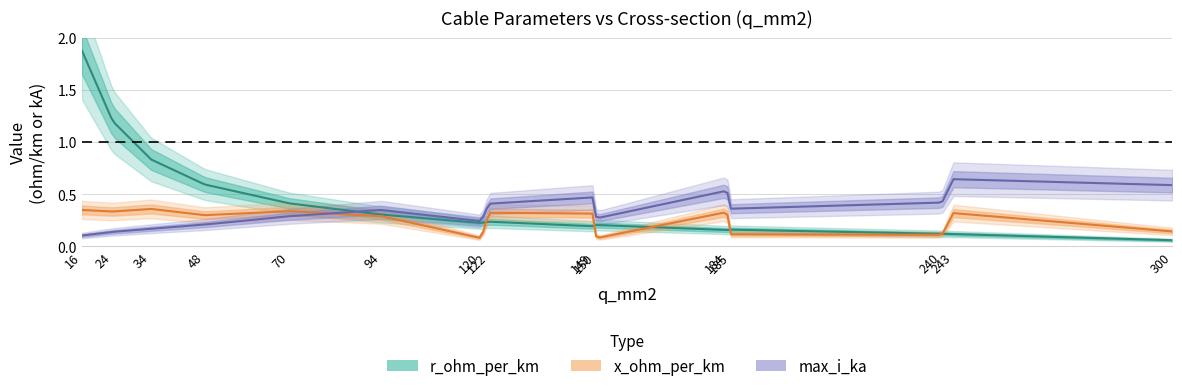

How many interior local valleys does the max_i_ka series have?

3